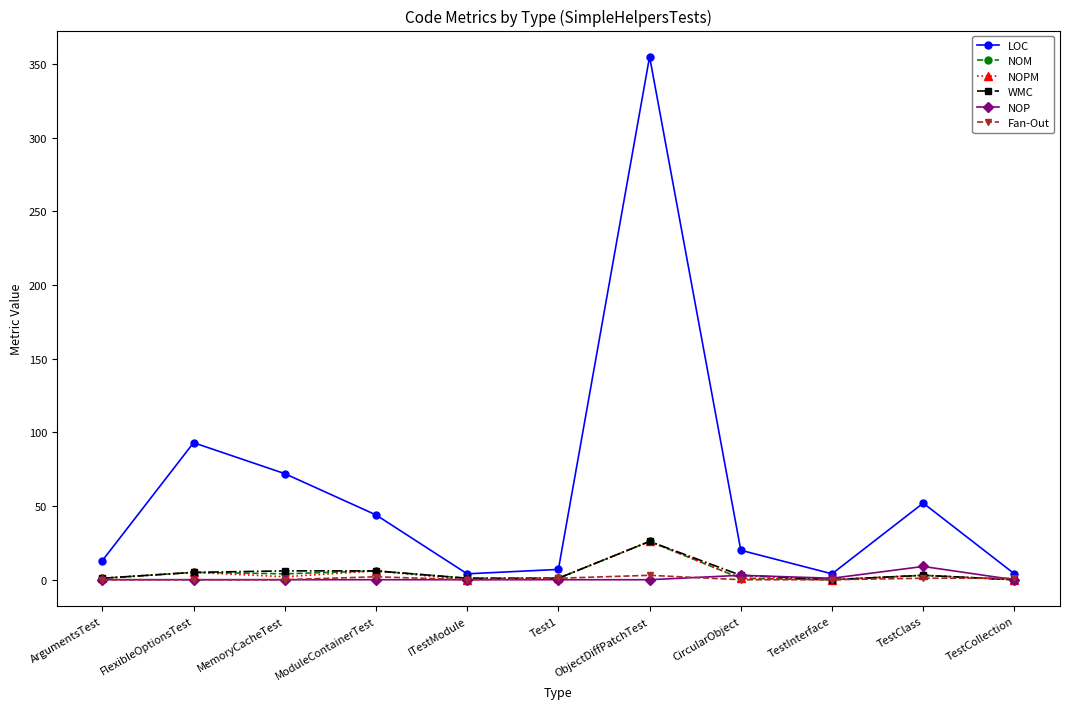

Is the value of Fan-Out at FlexibleOptionsTest greater than the value of LOC at TestInterface?

No